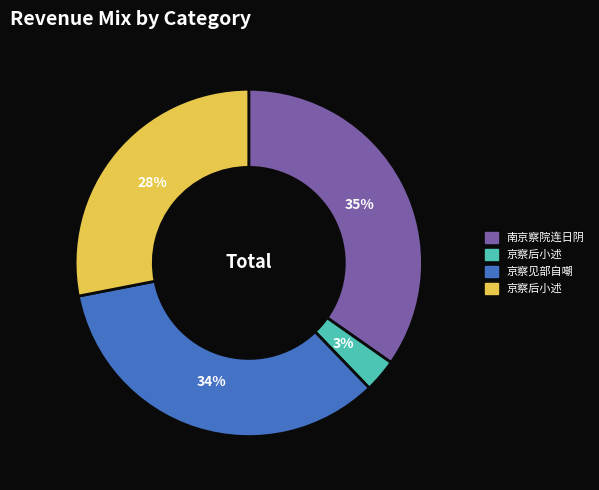

To the nearest percent, what is the difference between the largest and smallest slice percentages?

32%